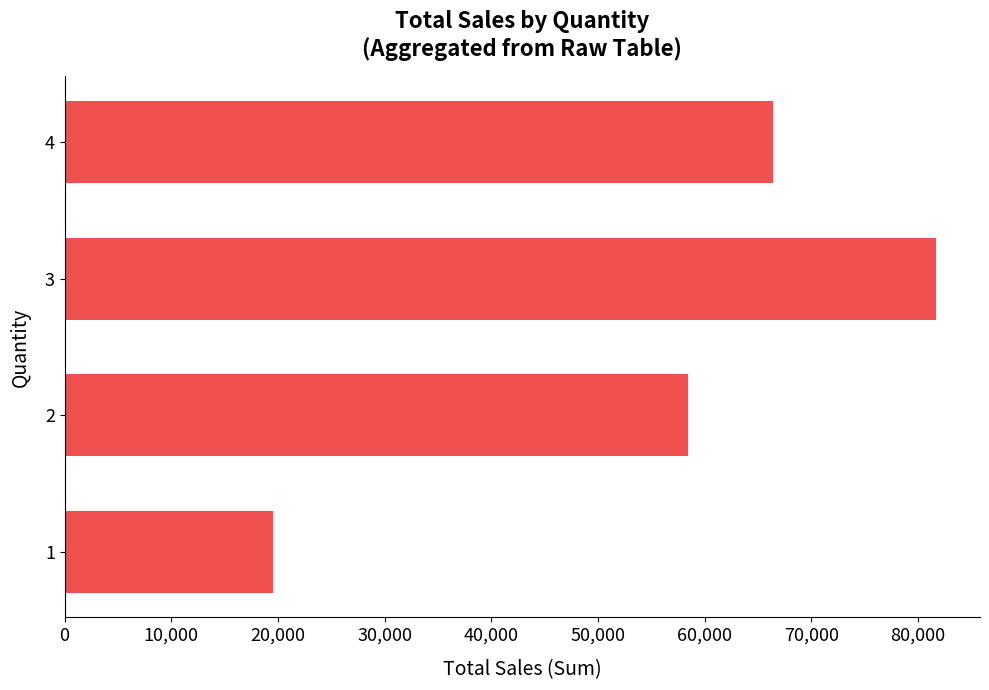

List the labels in order of value, largest first.

3, 4, 2, 1